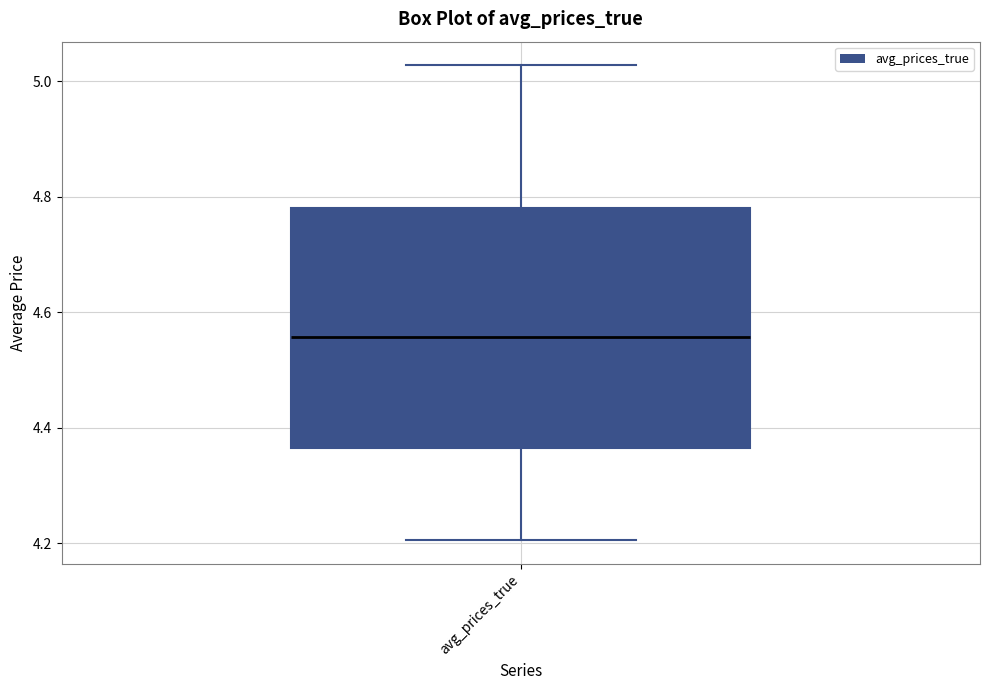

Read this box plot against the y-axis: the position of the median line, the range covered by the box, and the ends of both whiskers. The values are not printed on the chart, so give them approximately, as read against the axis.

median 4.56, box 4.36 to 4.78, whiskers 4.20 to 5.02